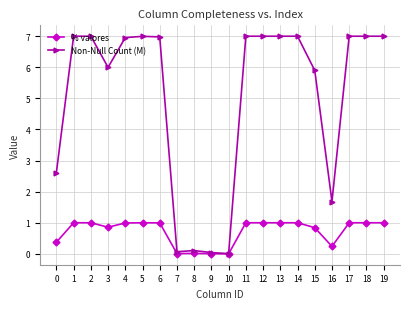

Which series has the largest range (max minus min)?

Non-Null Count (M)